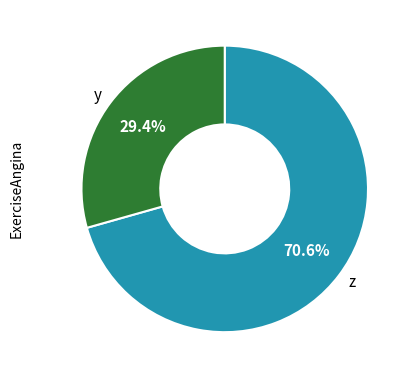

What is the largest slice in the pie chart?

z